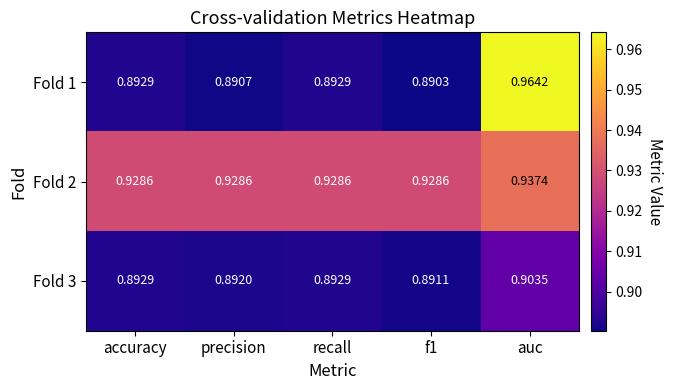

Which label corresponds to the largest value in the chart?

auc